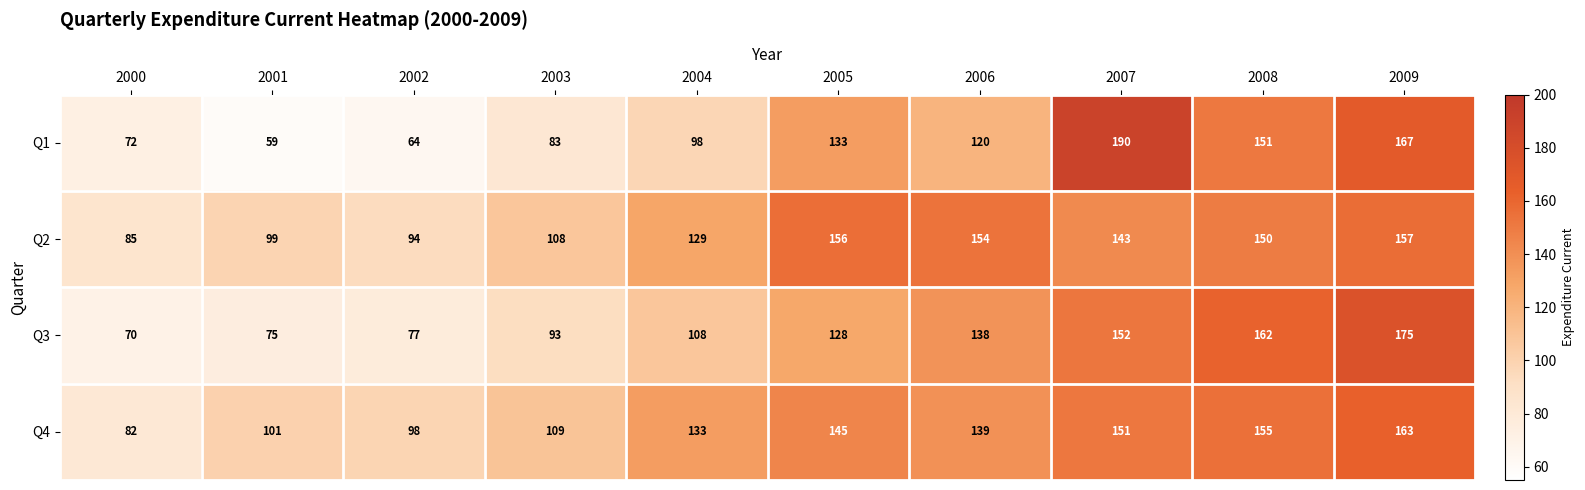

Which label corresponds to the smallest value in the chart?

2001